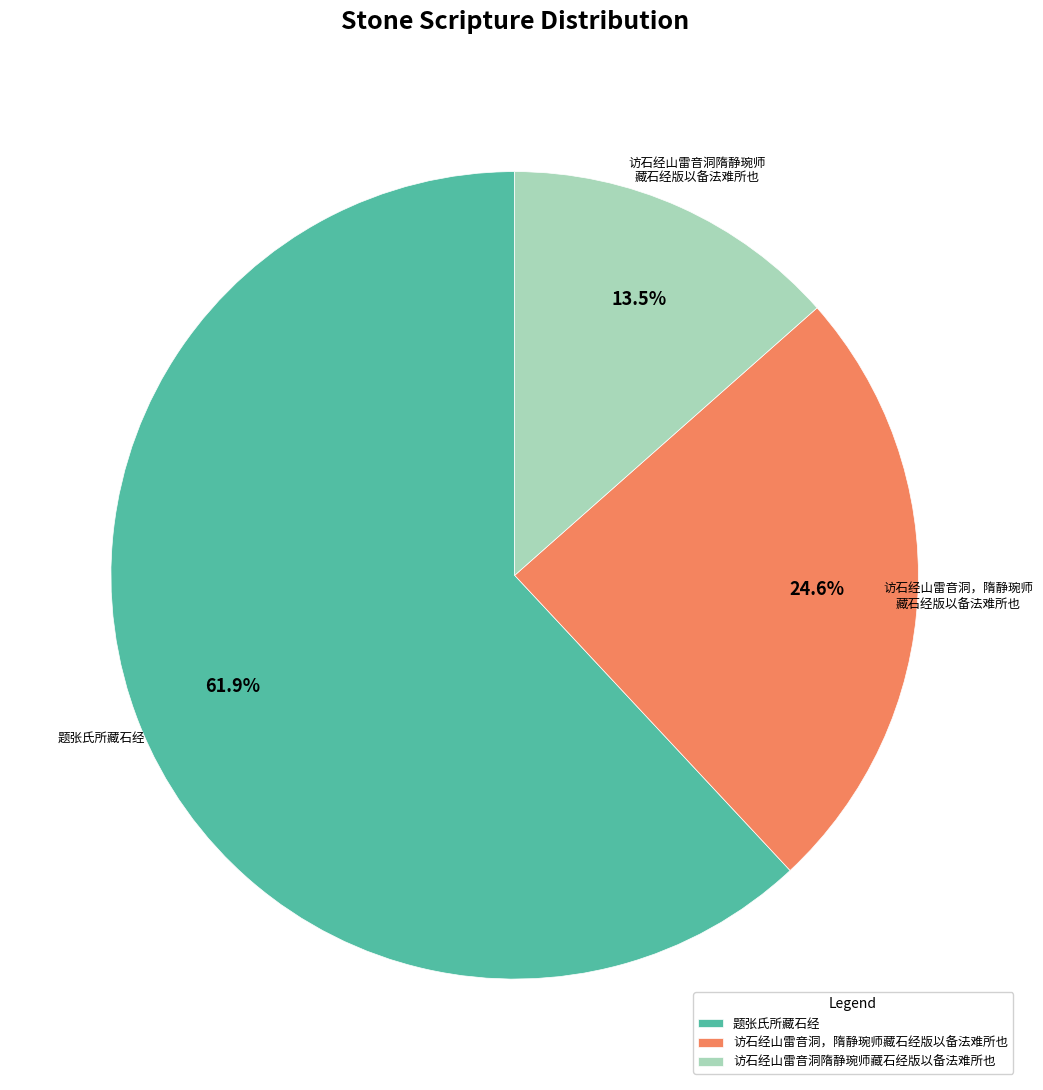

To the nearest percent, what is the difference between the largest and smallest slice percentages?

48%